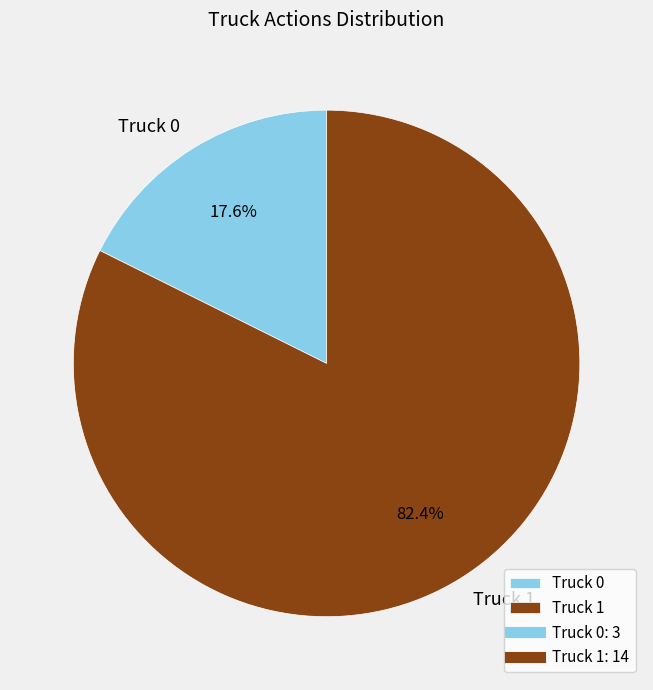

Is the sum of Truck 0 and Truck 1 greater than half?

Yes